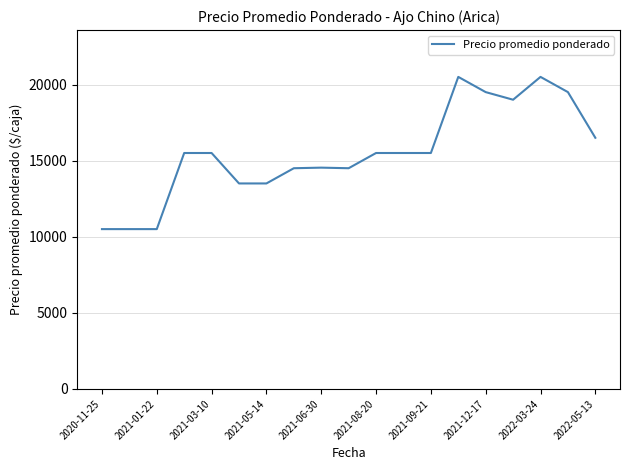

What is the minimum value shown in the chart?

10500